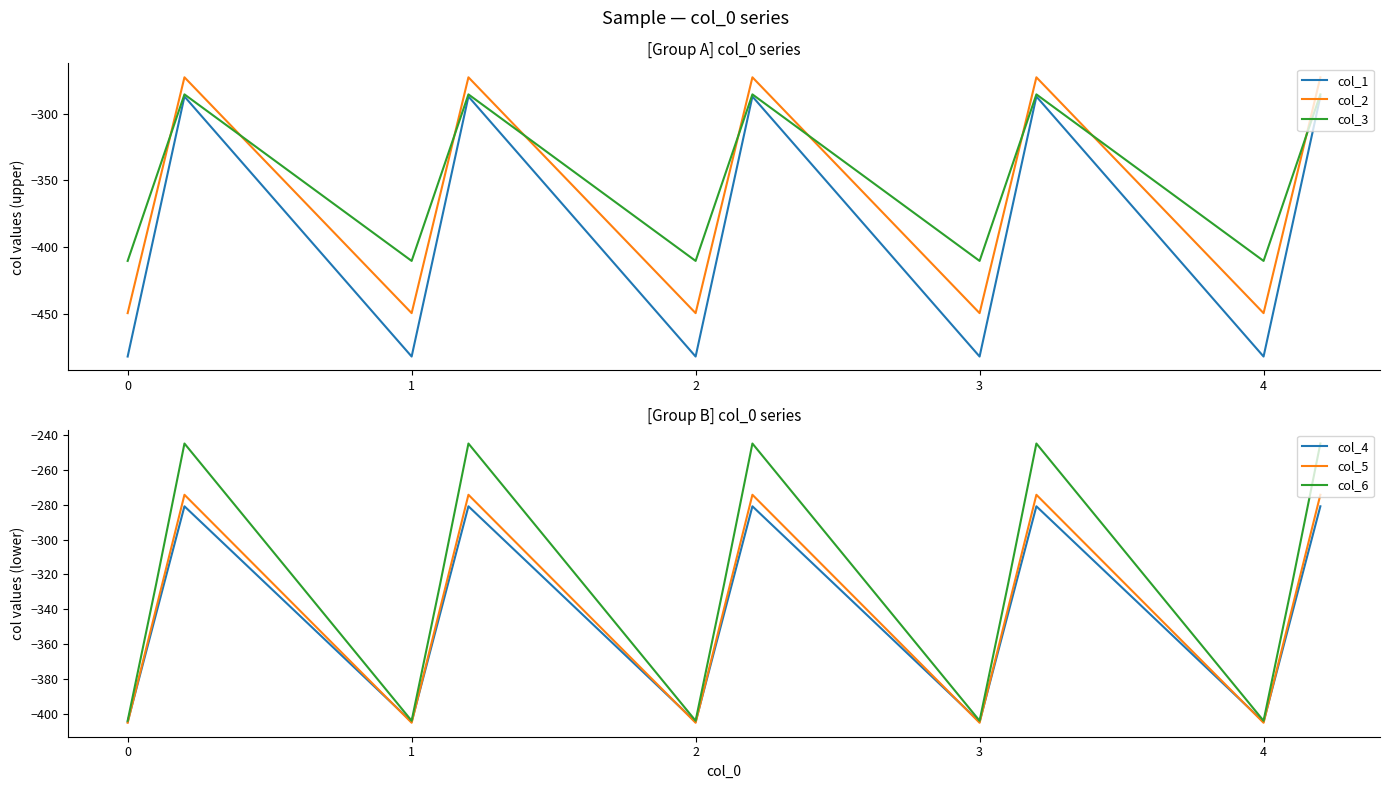

At how many categories does at least one series exceed -296?

5